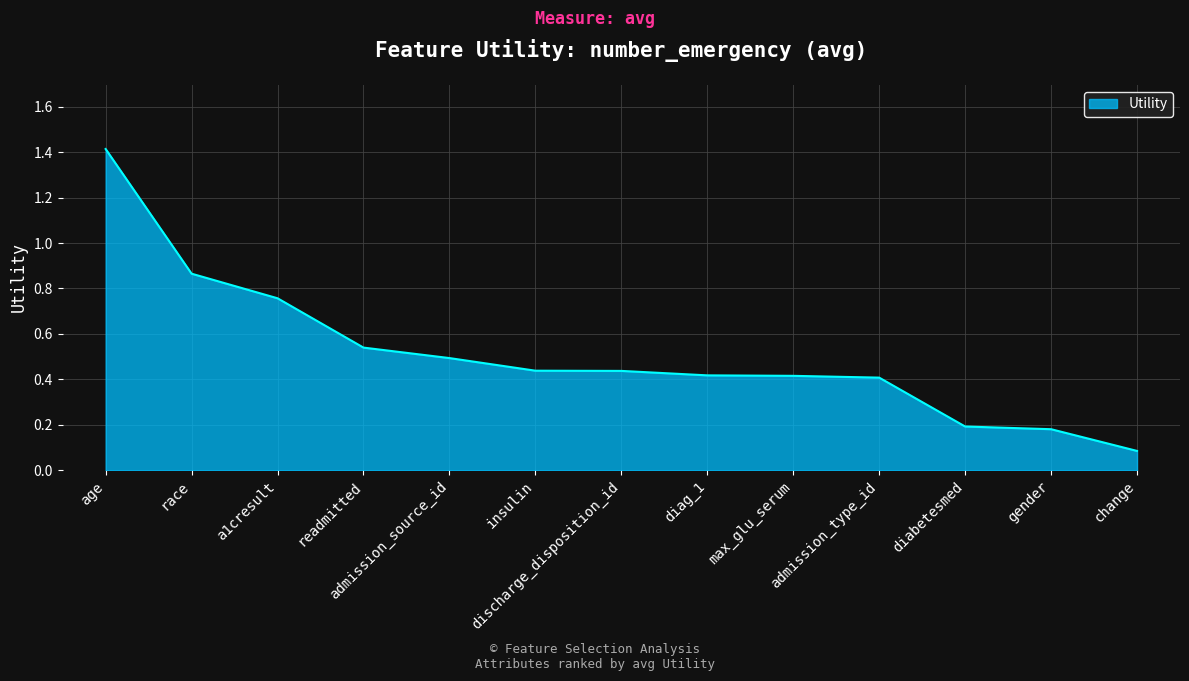

What is the sum of all values?

6.6